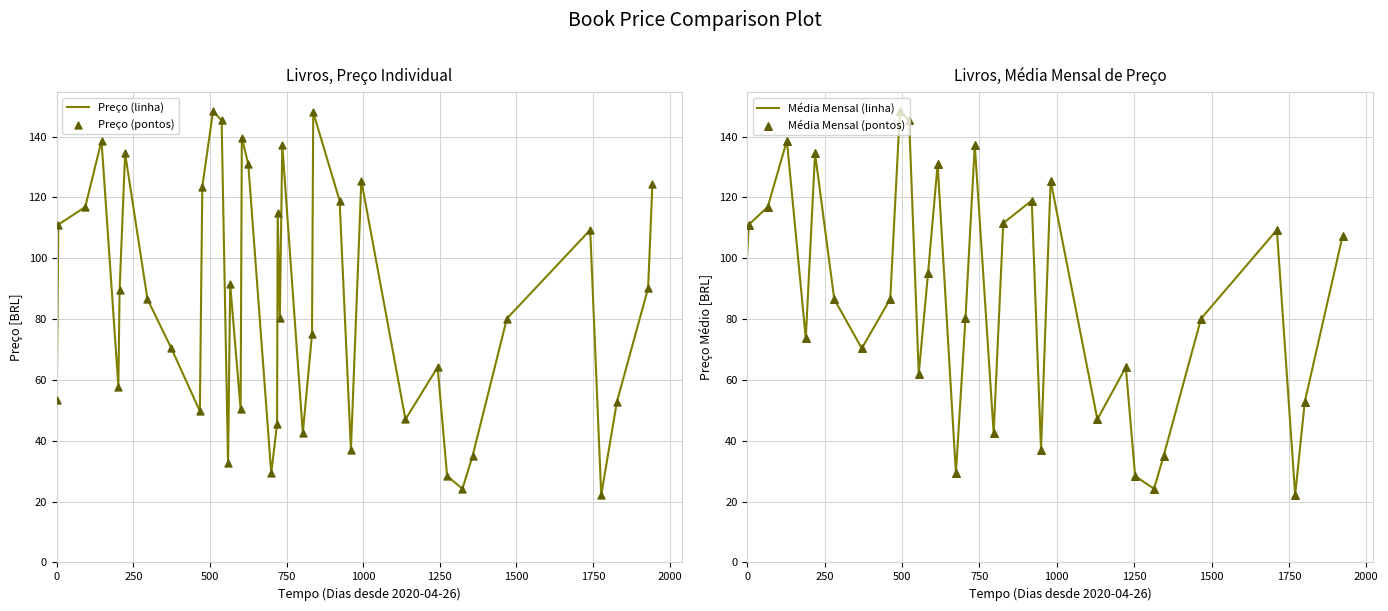

What is the change in value from 10 to 36?

+10.8